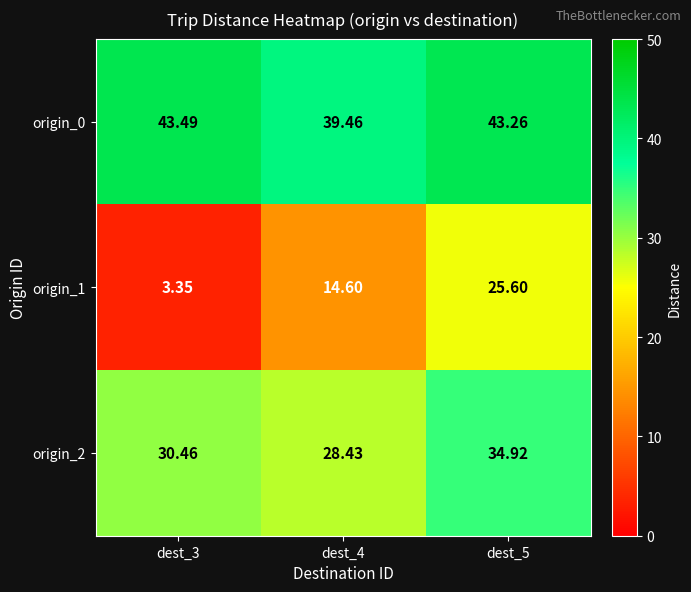

Which category has the lowest value across all series?

dest_3